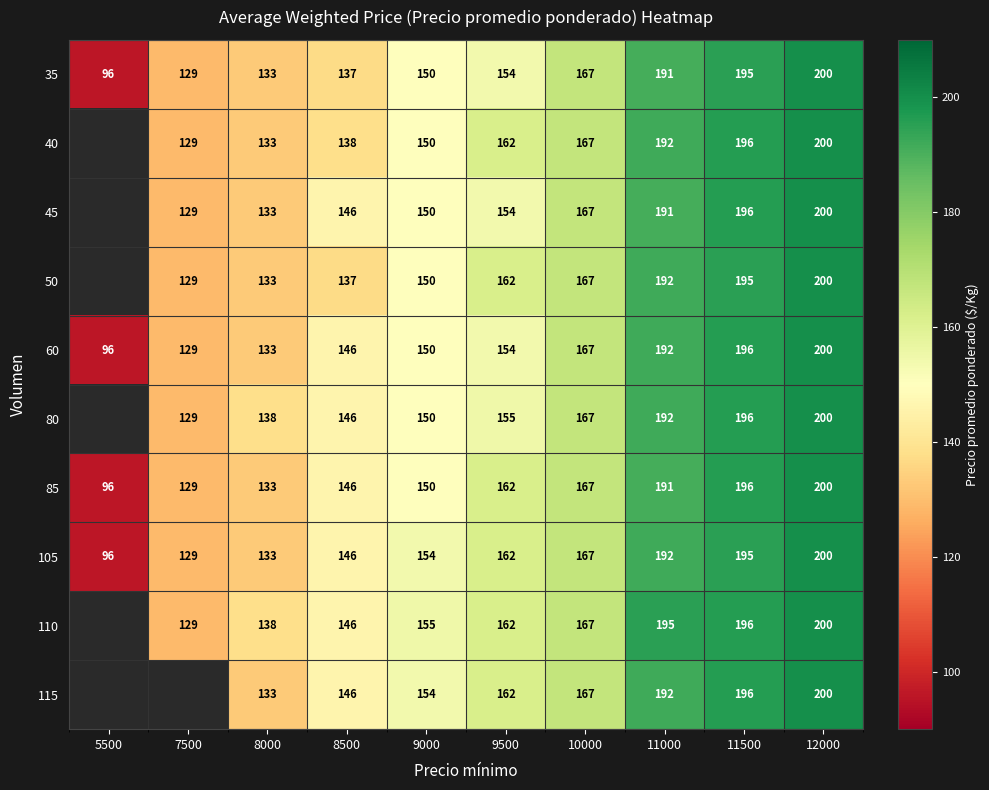

The value of 80 at 8000 is 241. True or false?

False